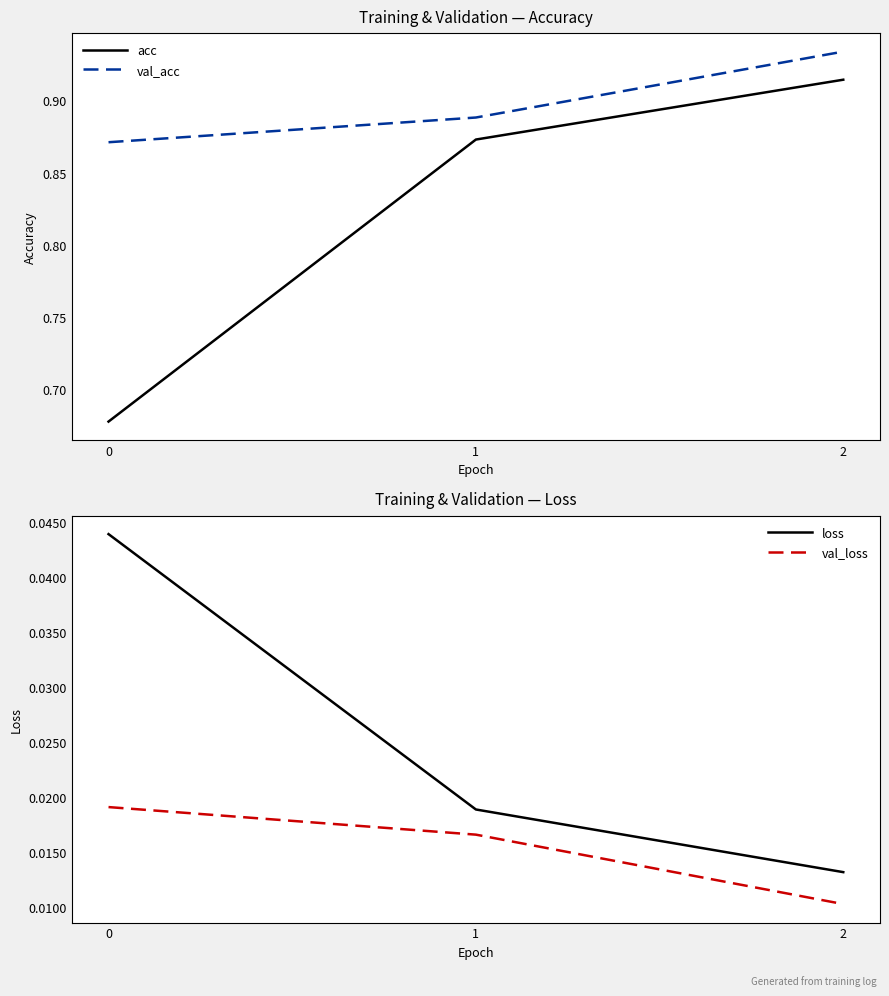

Which category has the highest value in the acc series?

2